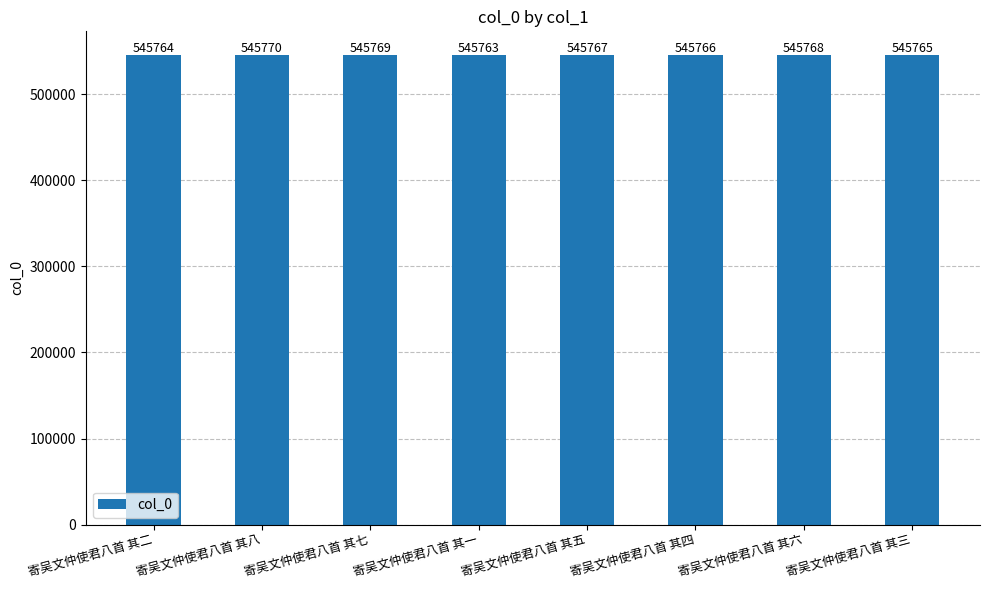

What is the label of the 2nd bar from the right?

寄吴文仲使君八首 其六